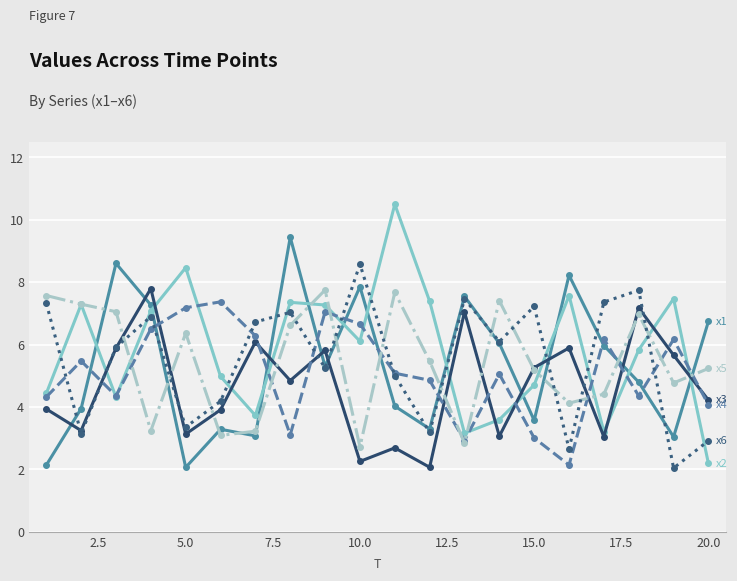

What is the maximum value shown in the chart?

10.5